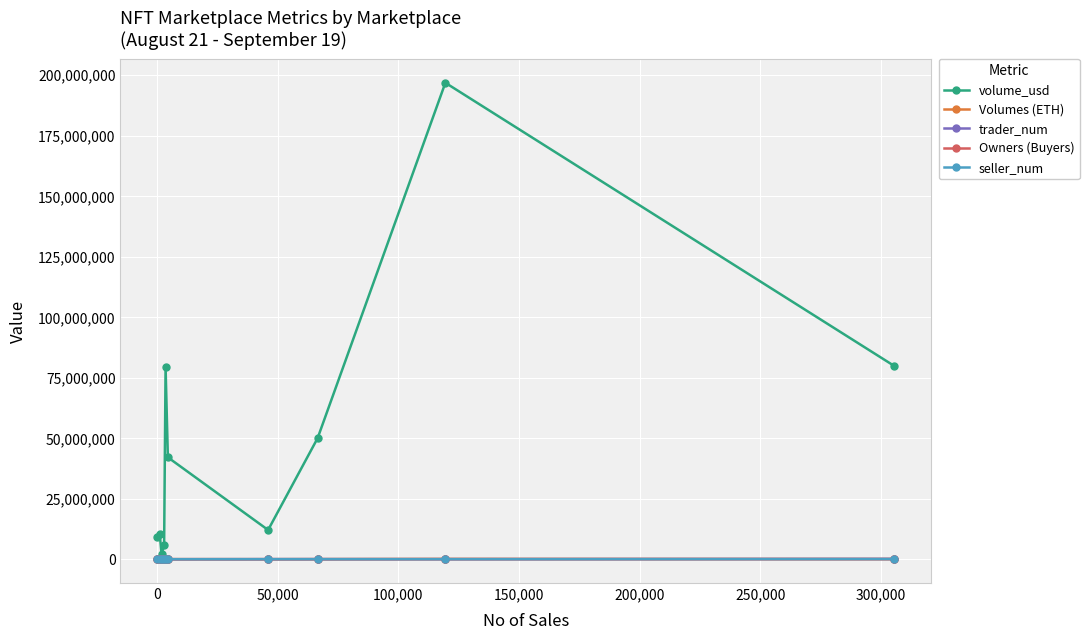

How many categories are shown in the chart?

10